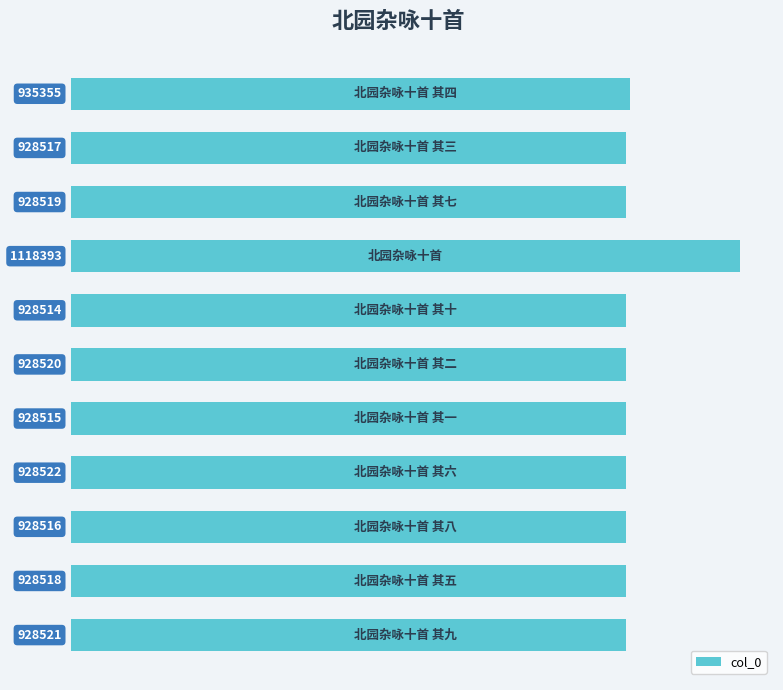

What is the greatest value displayed?

1118393